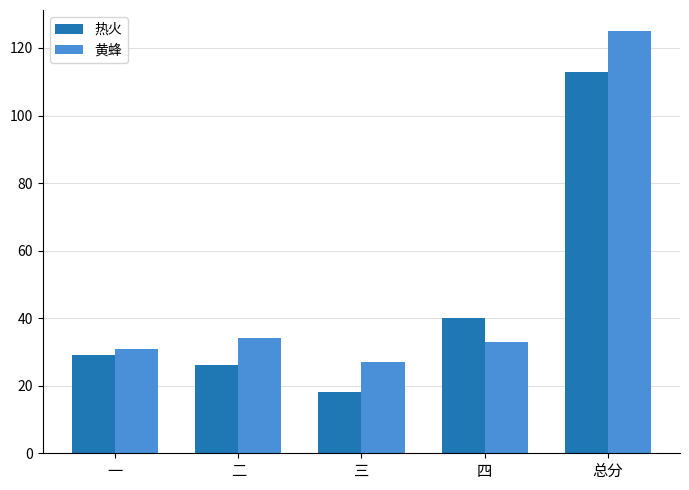

What is the approximate value of 热火 at 总分?

113